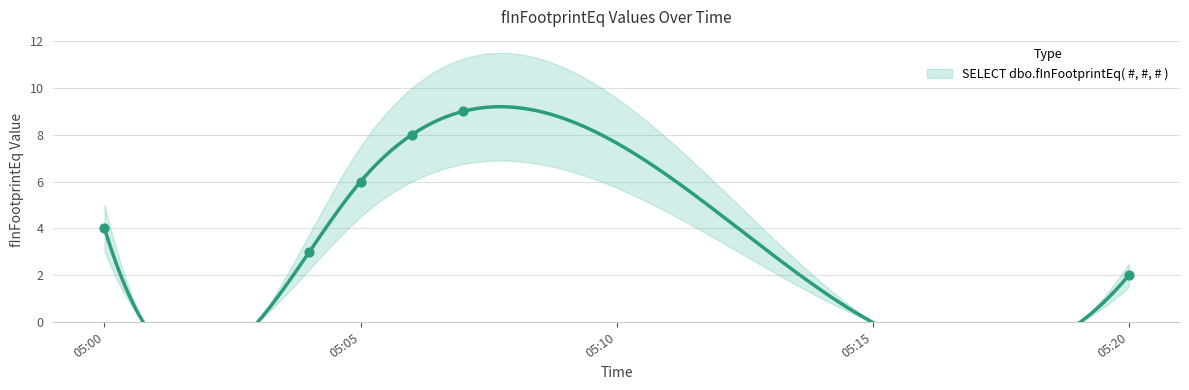

What is the change in value from 2019-08-18 05:00:00 to 2019-08-18 05:04:00?

-1